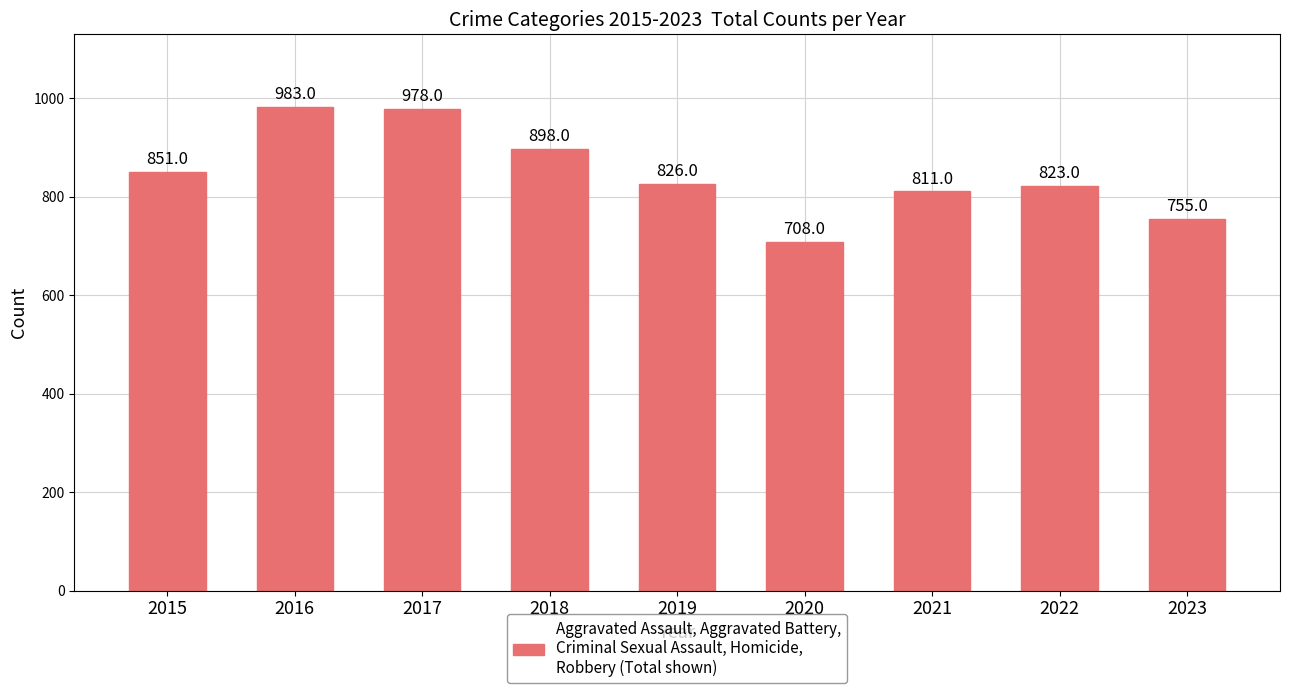

What is the difference between the values at 2020 and 2022?

115